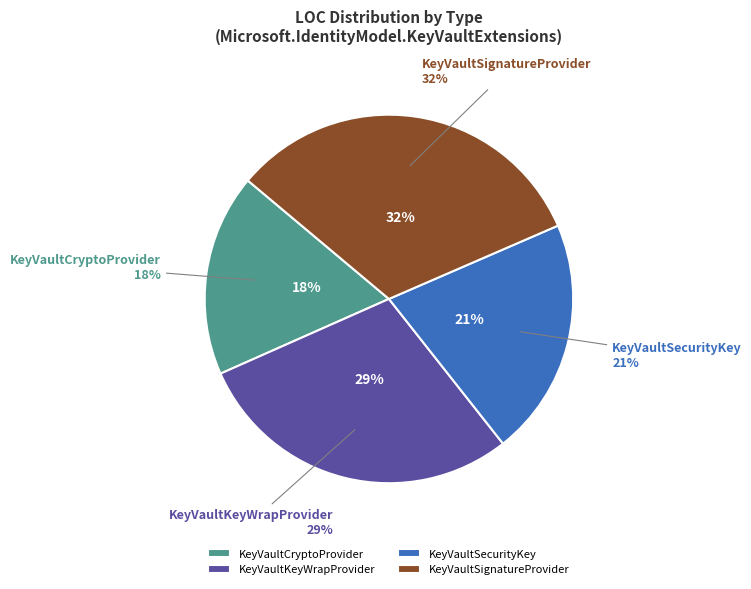

Does KeyVaultSecurityKey account for over 50% of the chart?

No